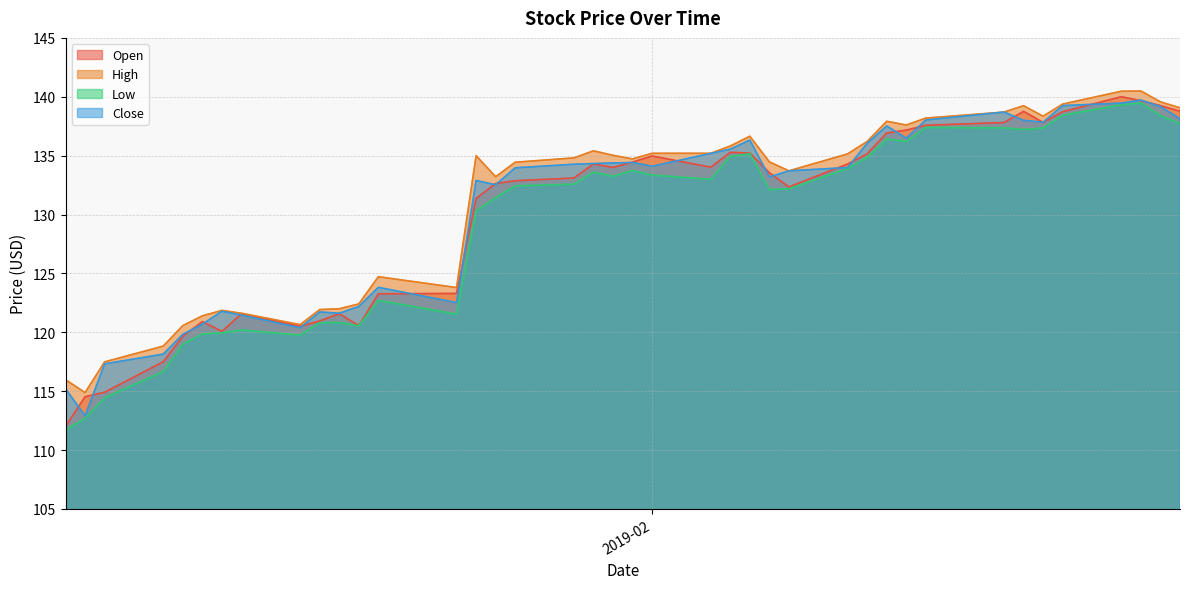

The High series shows 118.8 at 2019-01-07. True or false?

True